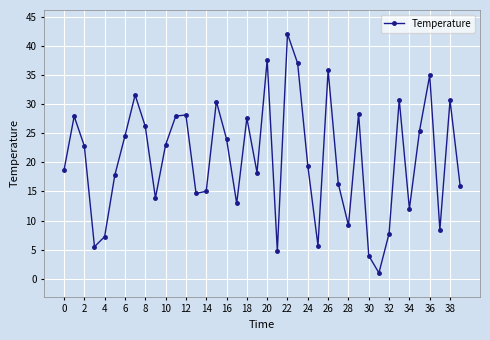

What is the sum of all values?

825.1